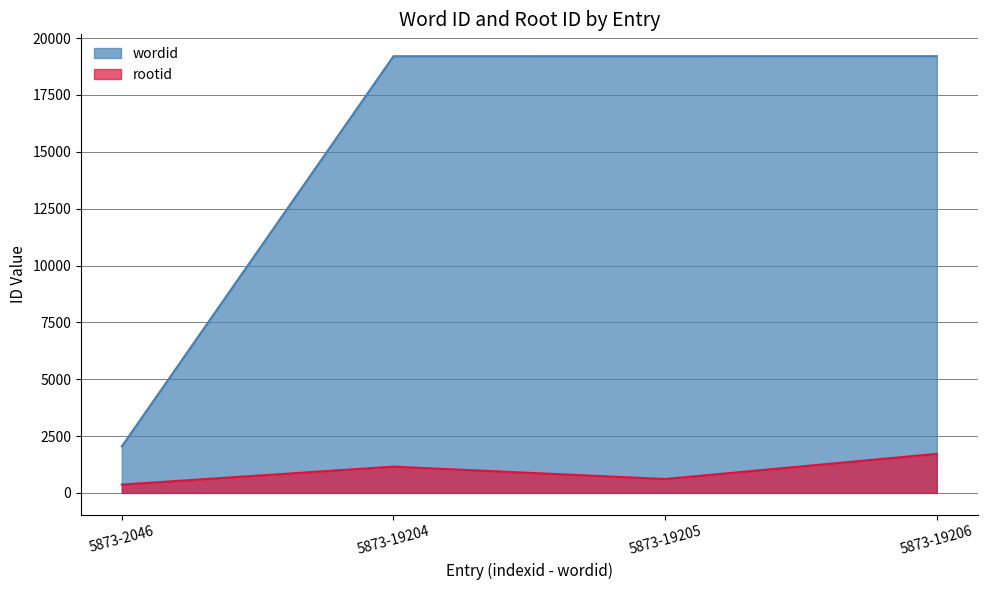

Which series has the largest total across all categories?

wordid